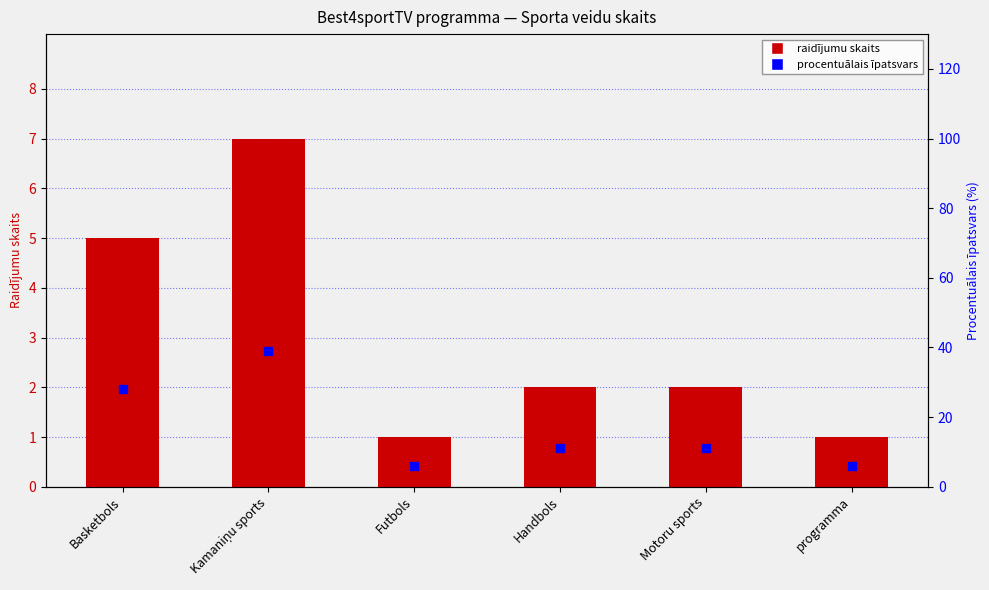

What are all the series names shown in the legend?

raidījumu skaits, procentuālais īpatsvars